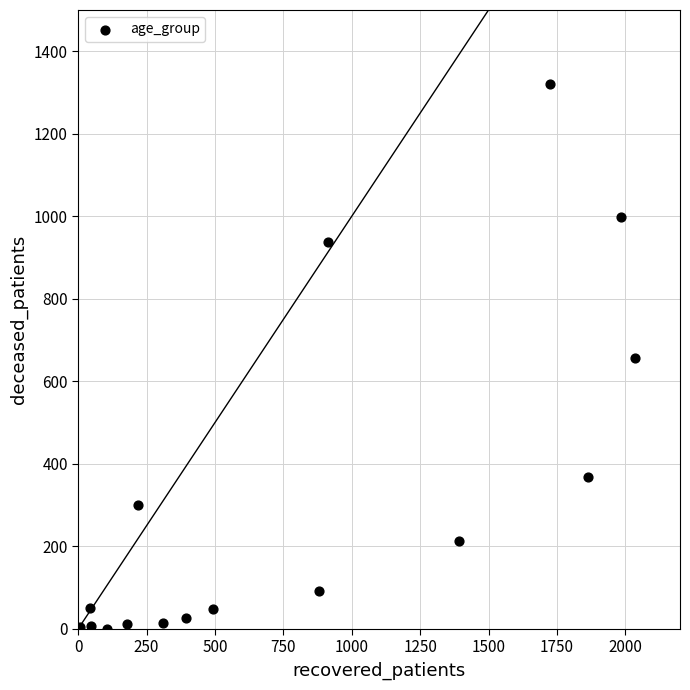

What is the range of Y values (max minus min)?

1320